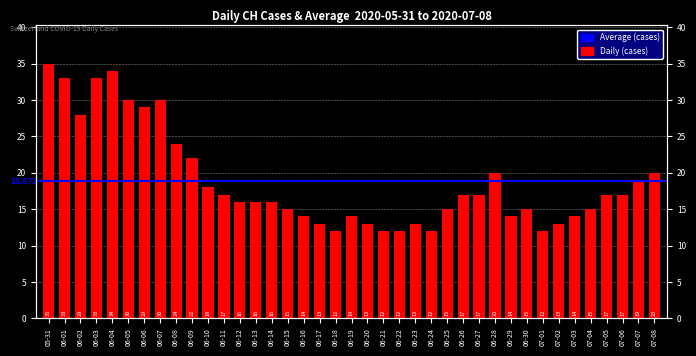

At which label does the data first exceed 16?

05-31